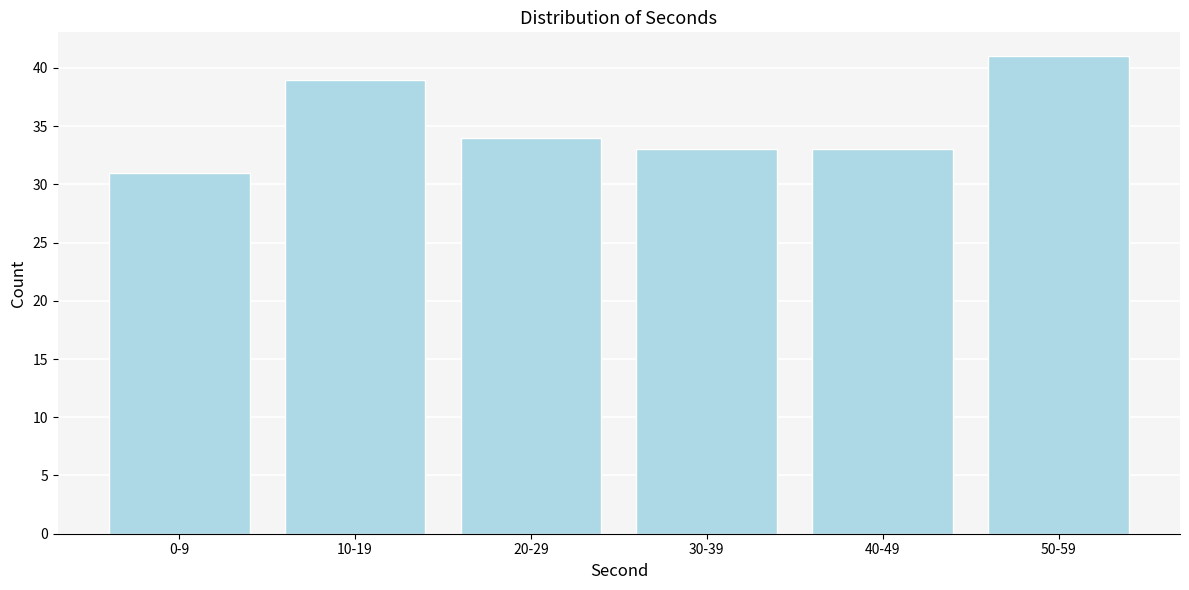

Reading left to right, what are all the values shown in this chart?

0-9=31	10-19=39	20-29=34	30-39=33	40-49=33	50-59=41